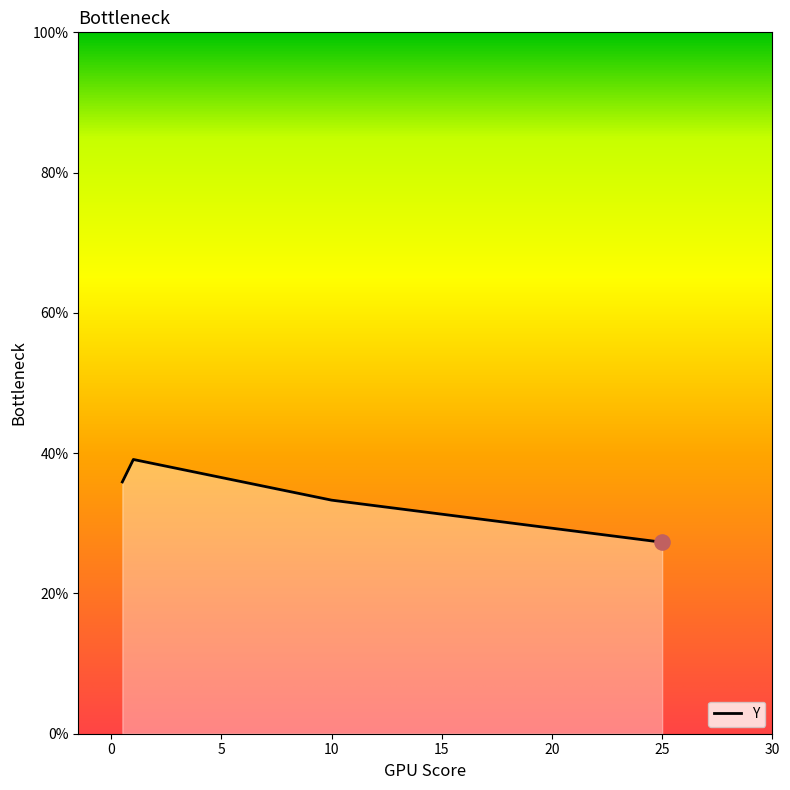

Which has a higher value, 25 or 0.5?

0.5